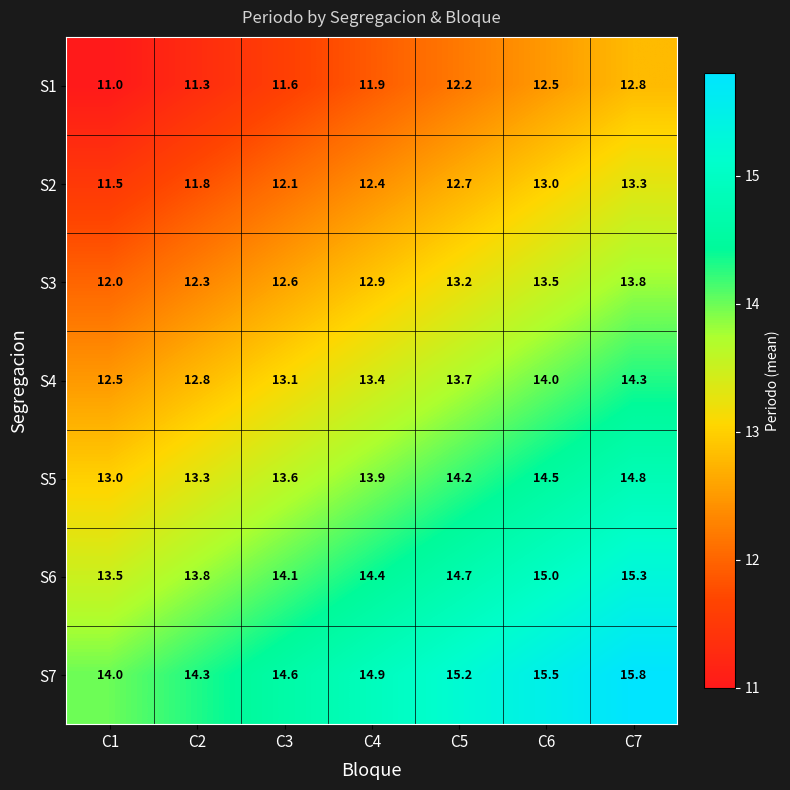

How many distinct data groups are displayed?

7